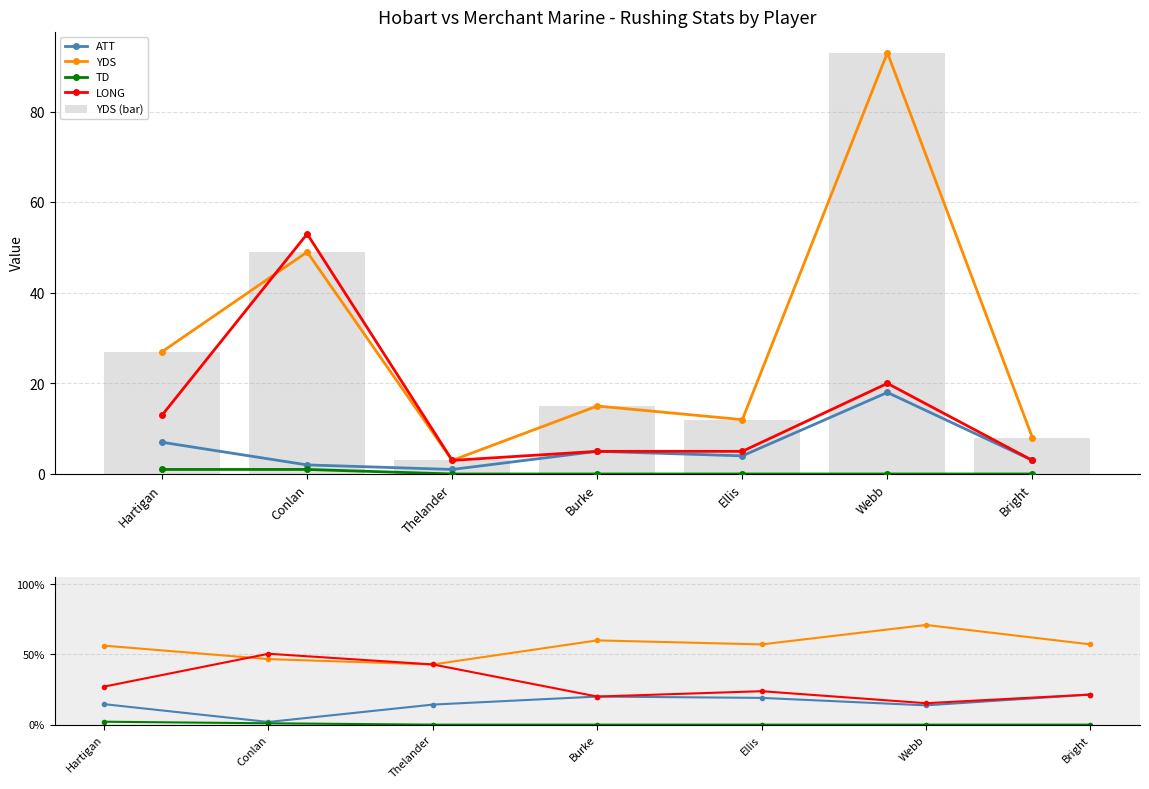

Which series has the largest range (max minus min)?

YDS (bar)